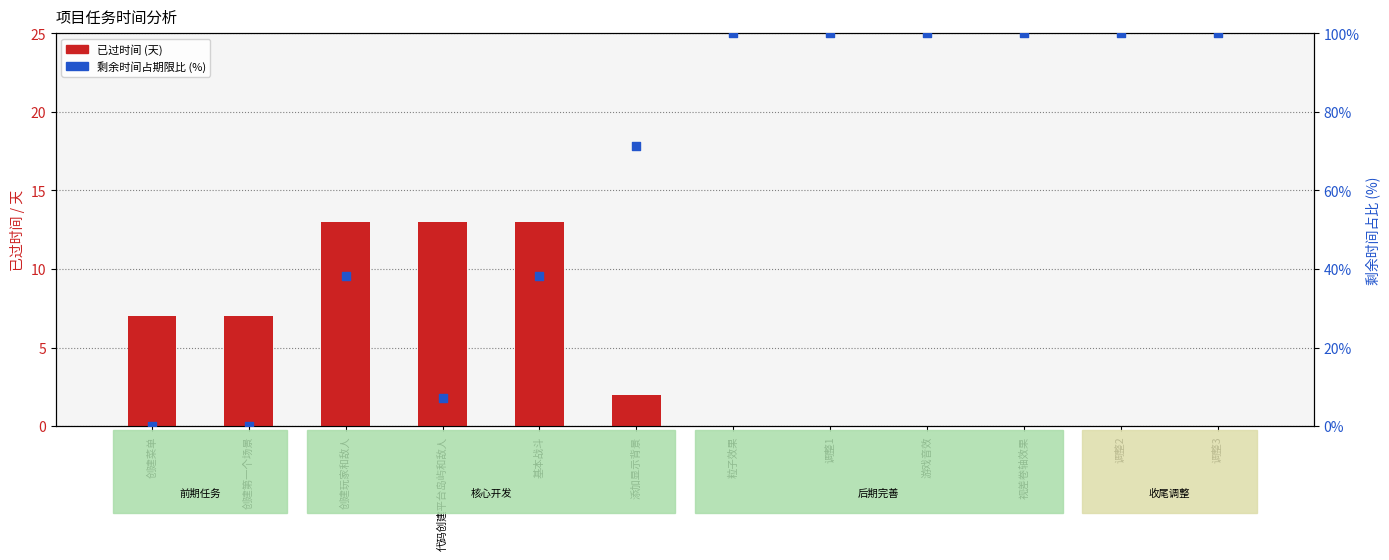

Which series has the widest spread of Y values?

剩余时间占比%